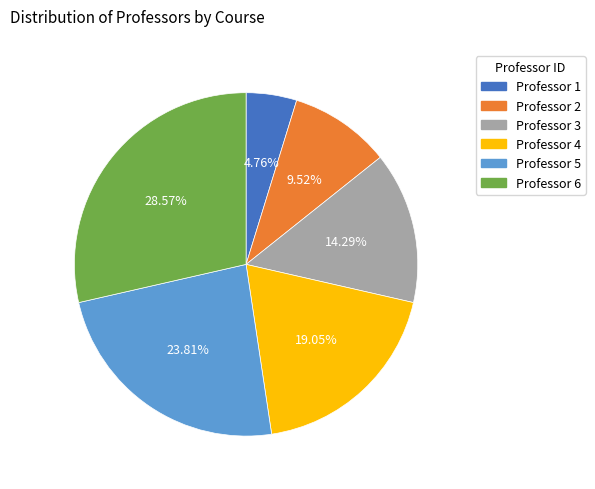

Does any single category account for the majority?

No